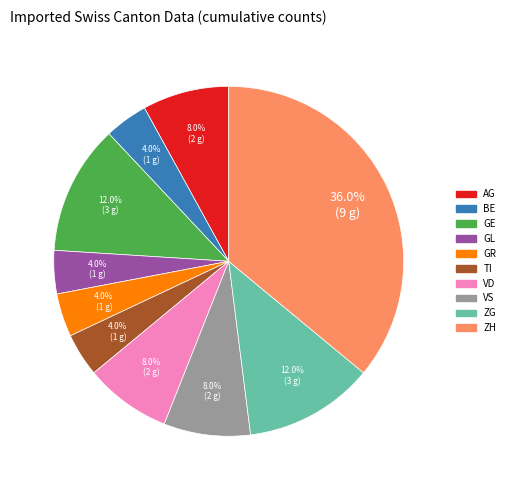

Between VS and ZH, which is larger?

ZH